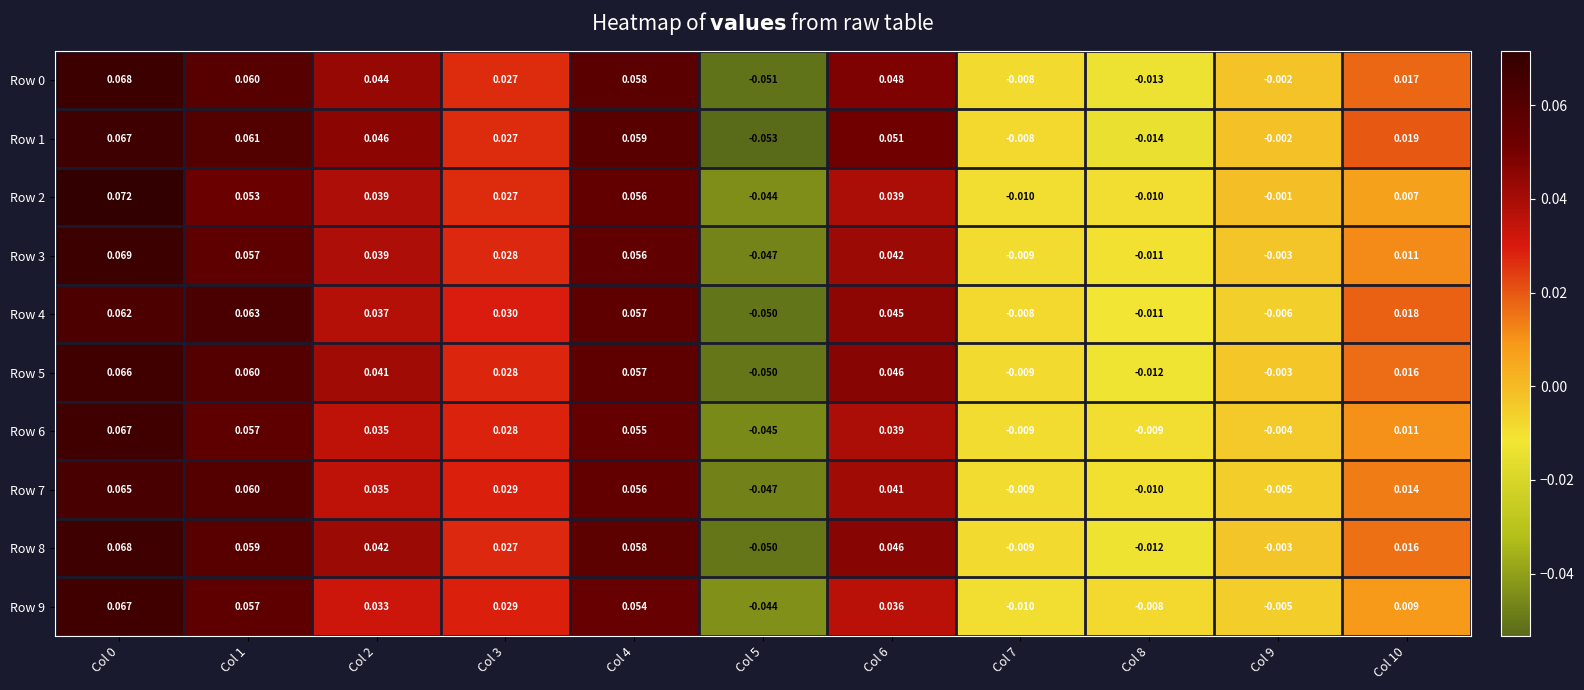

How many values in the Row 8 series exceed 0?

7